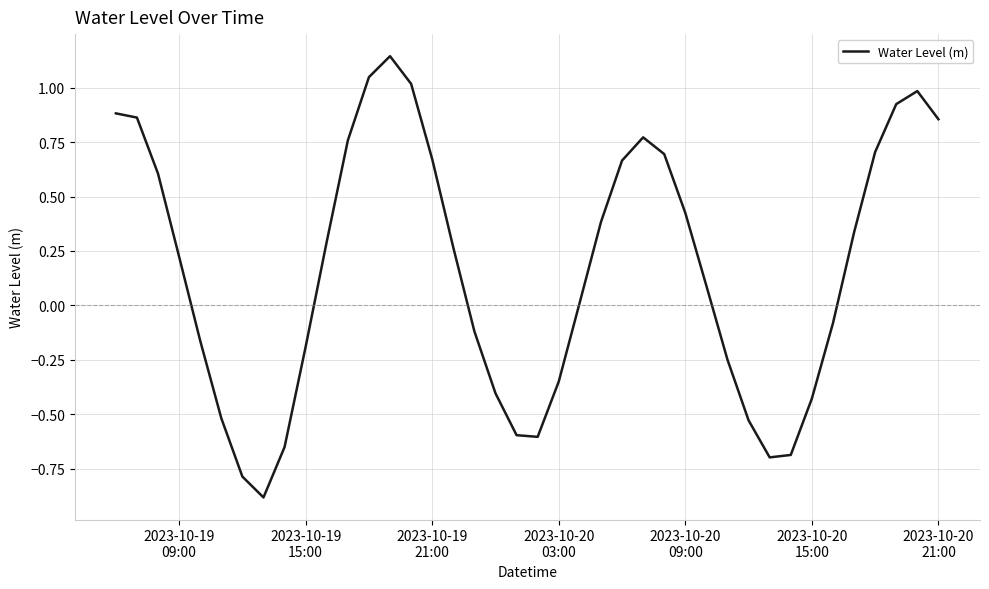

What is the smallest value displayed?

-0.9